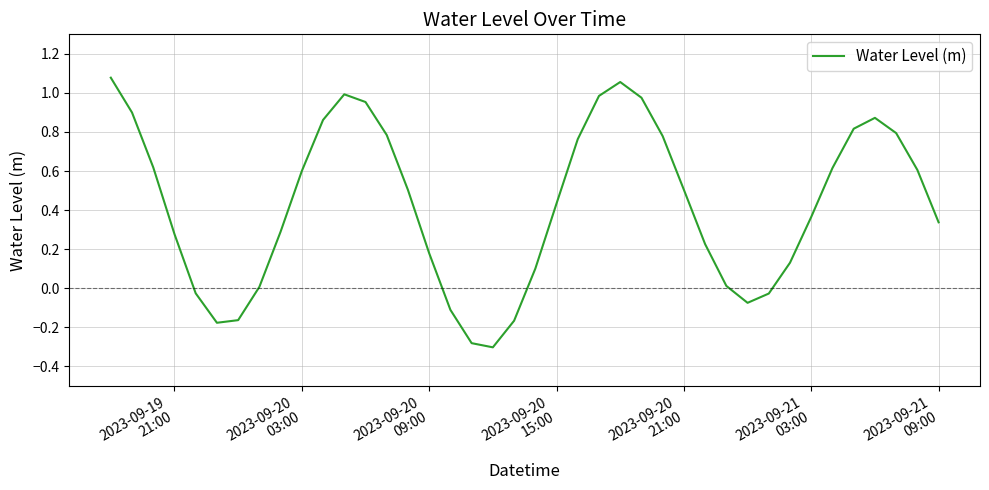

How many lines are shown in the chart?

1